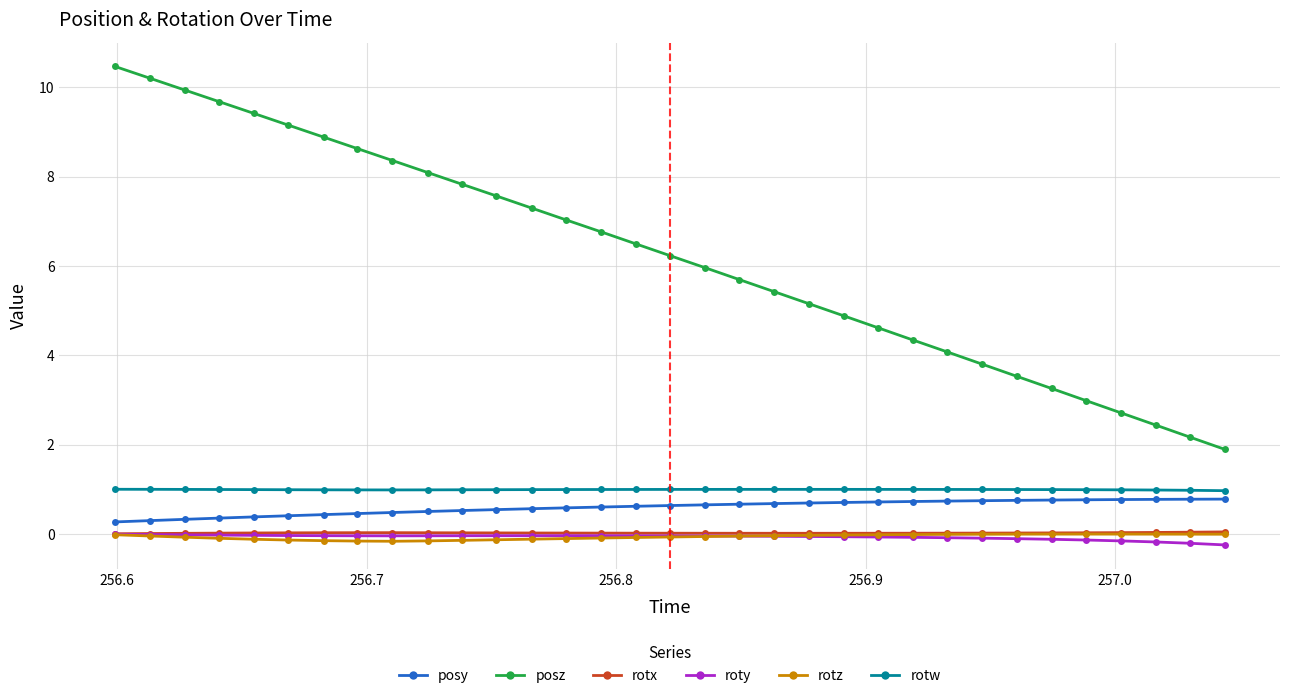

Which series has the largest total across all categories?

posz